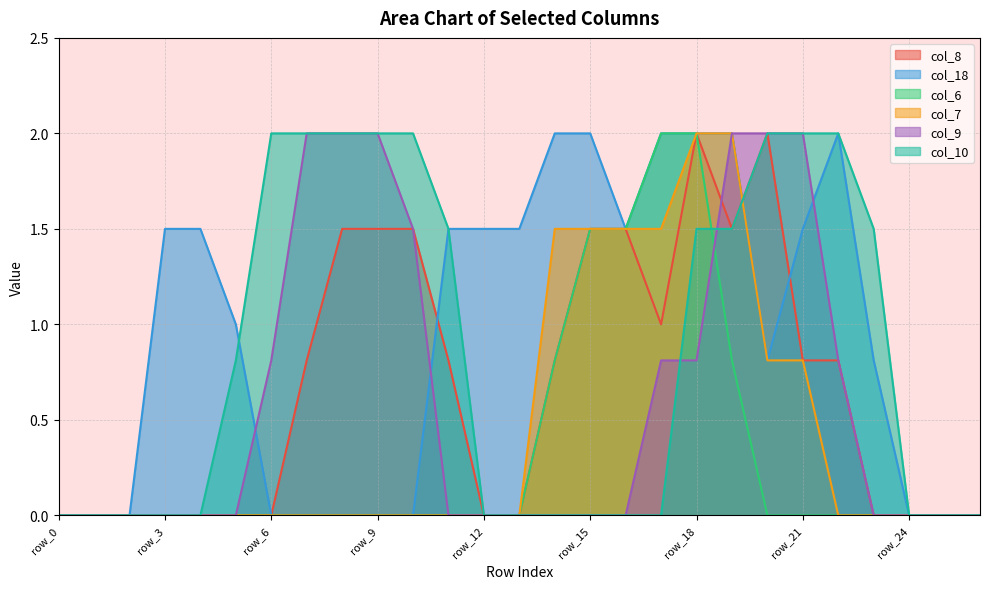

How many lines are shown in the chart?

6